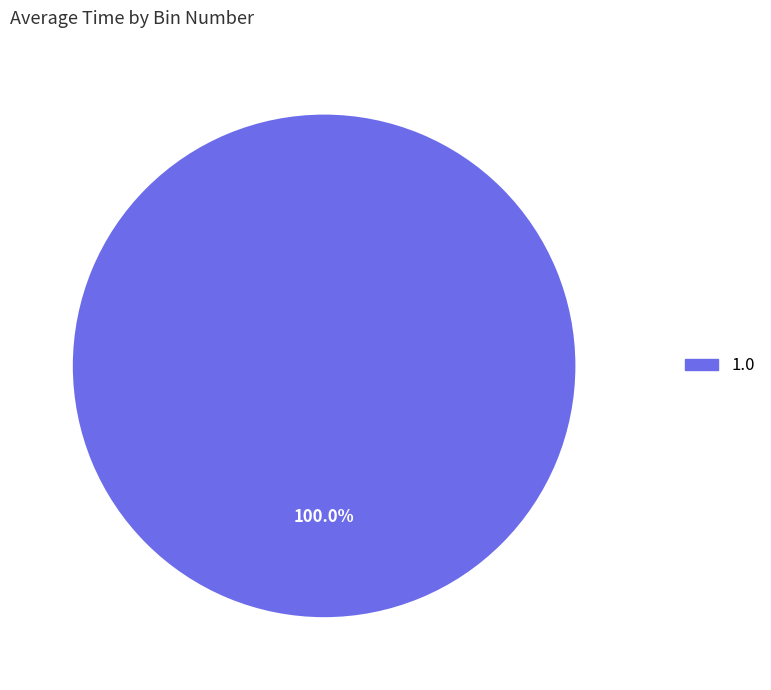

Rank the categories by value from highest to lowest.

1.0